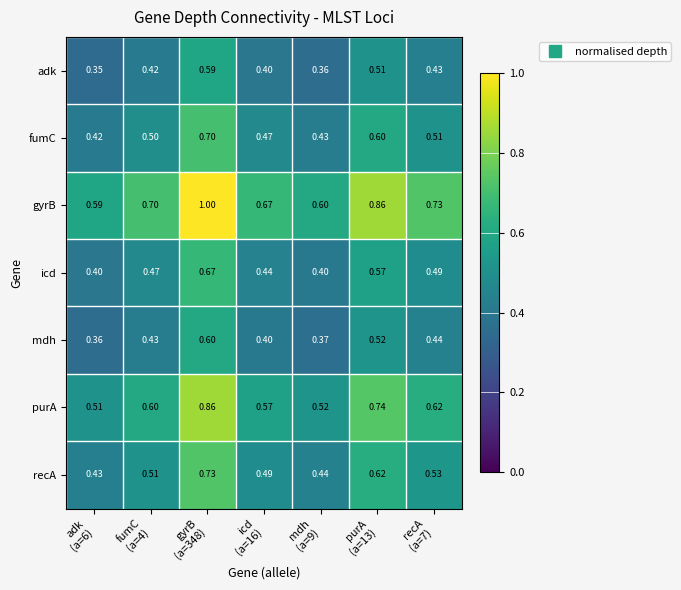

List the series in order of their peak value, highest first.

gyrB, purA, recA, fumC, icd, mdh, adk